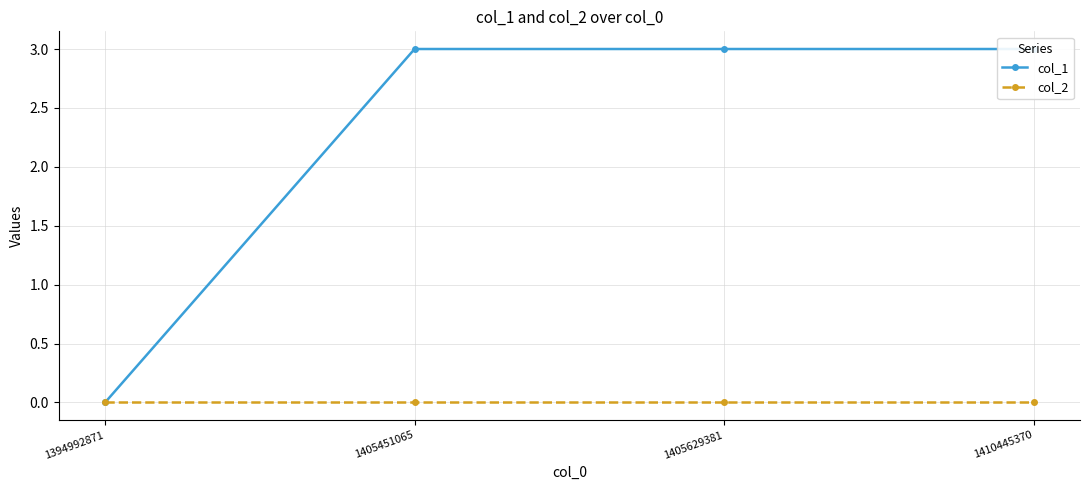

True or false: col_2 and col_1 intersect in this chart.

False